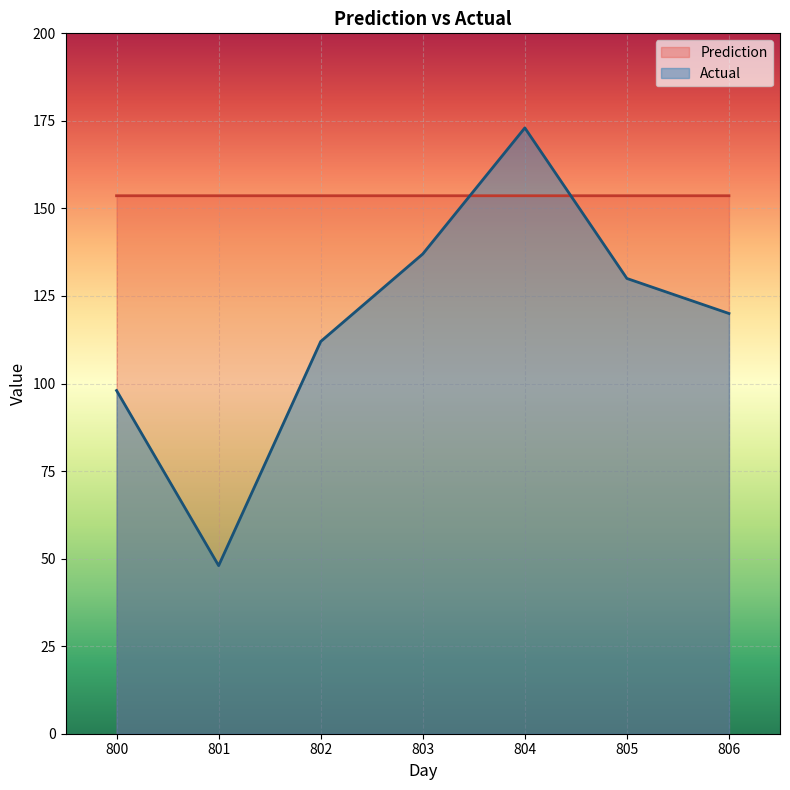

What are all the series names shown in the legend?

Prediction, Actual